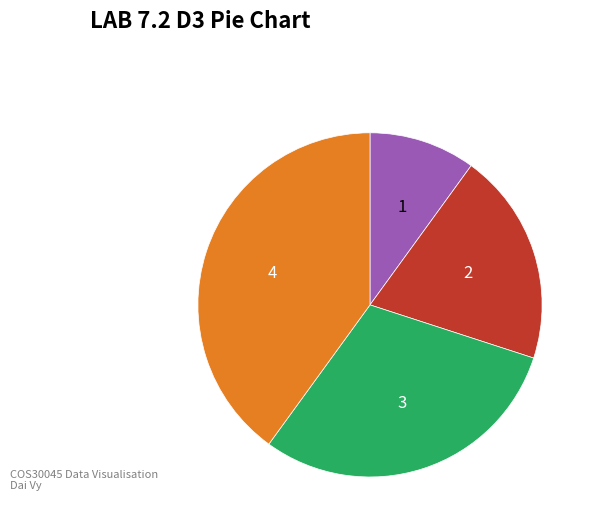

Which slice is the largest?

4